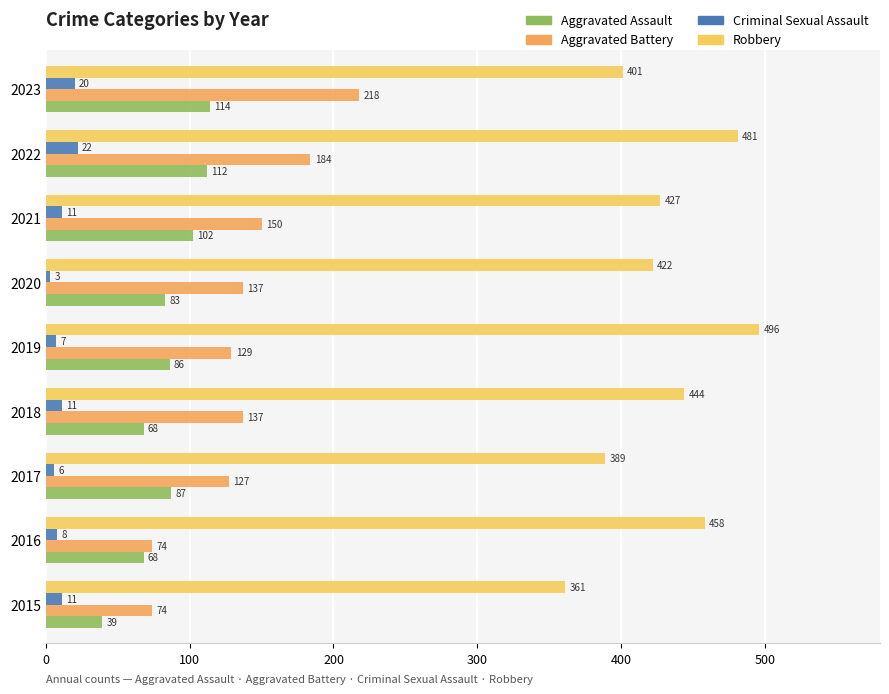

How many distinct data groups are displayed?

4